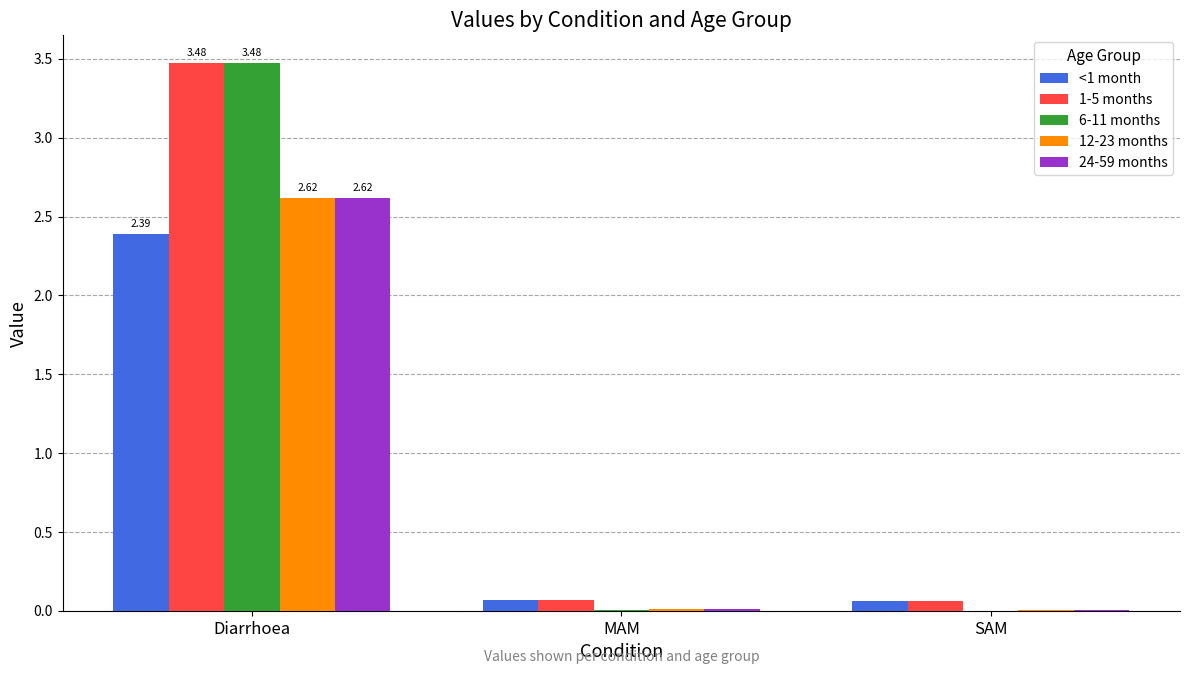

Is the value of 12-23 months at MAM greater than the value of <1 month at Diarrhoea?

No